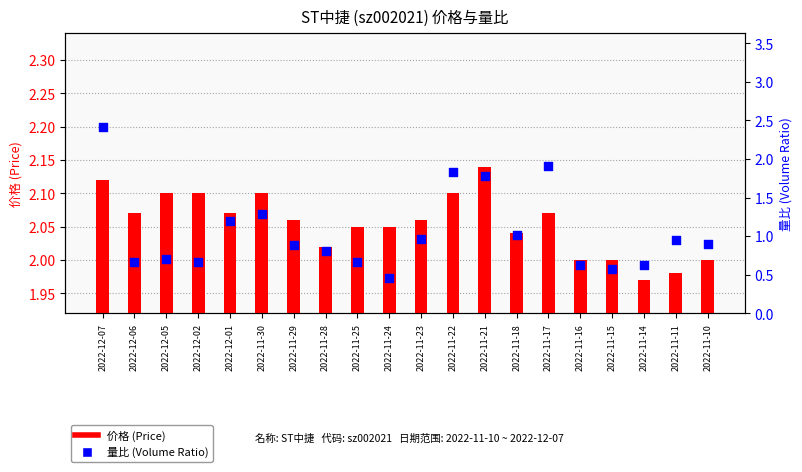

What is the total value across all series at 2022-11-22?

3.9